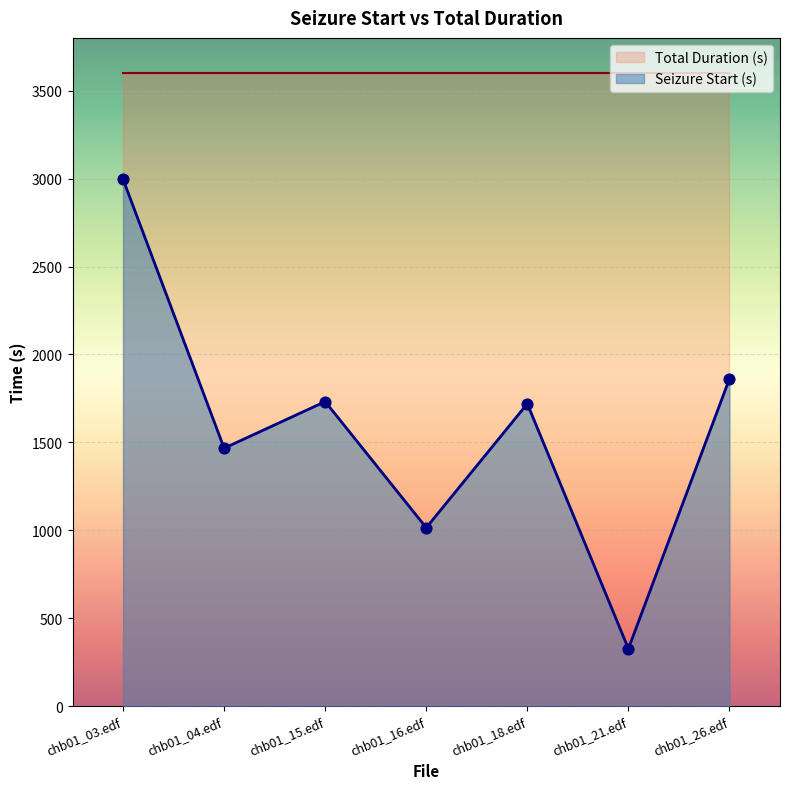

Which has a higher value, chb01_26.edf or chb01_21.edf?

chb01_26.edf